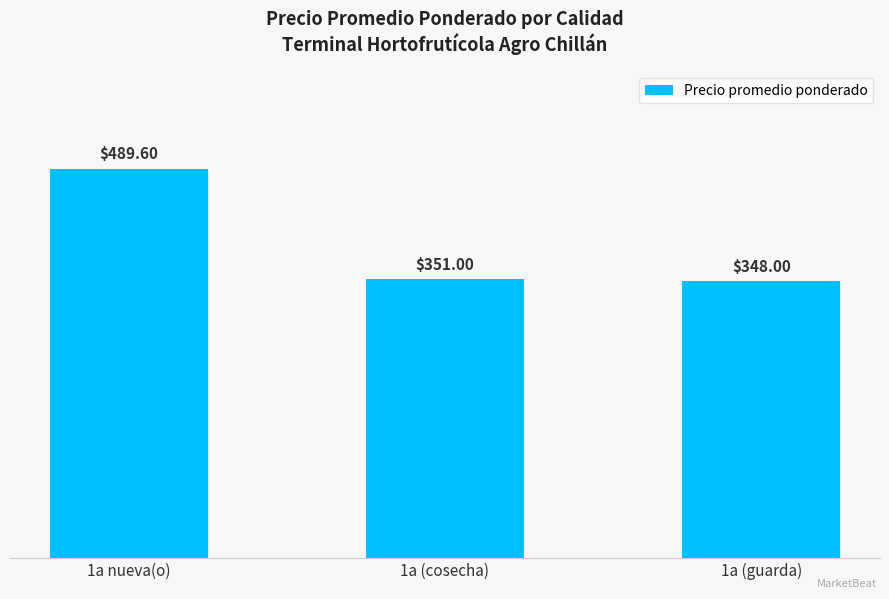

Which has a higher value, 1a nueva(o) or 1a (cosecha)?

1a nueva(o)